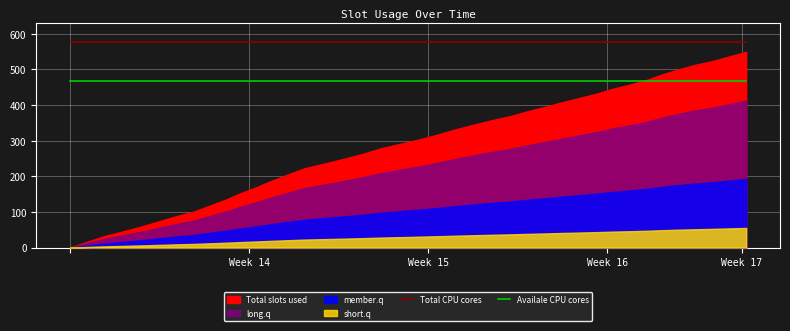

What is the minimum value for Availale CPU cores?

467.0